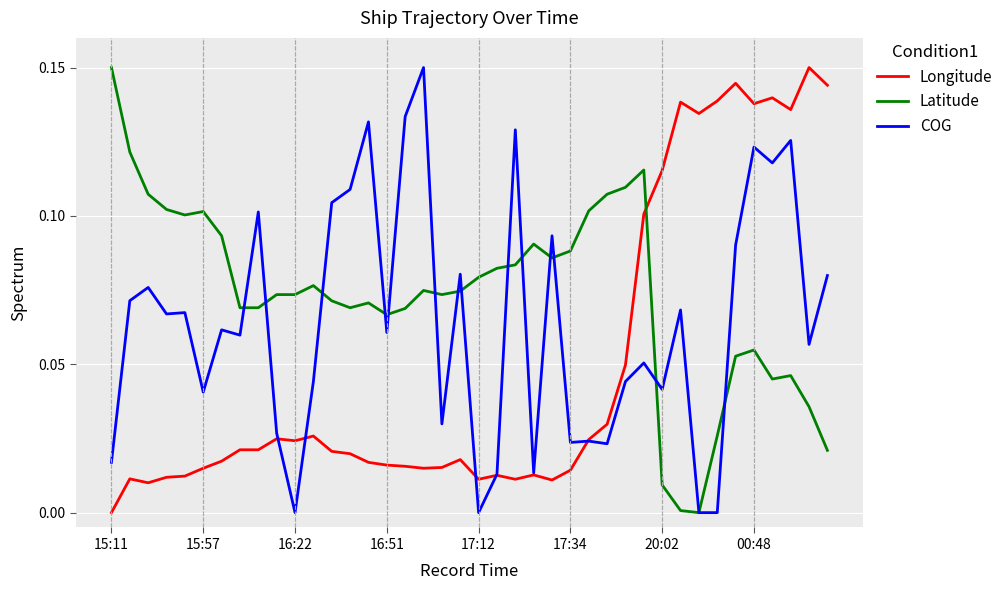

In COG, how many points are higher than both neighbors (excluding endpoints)?

14